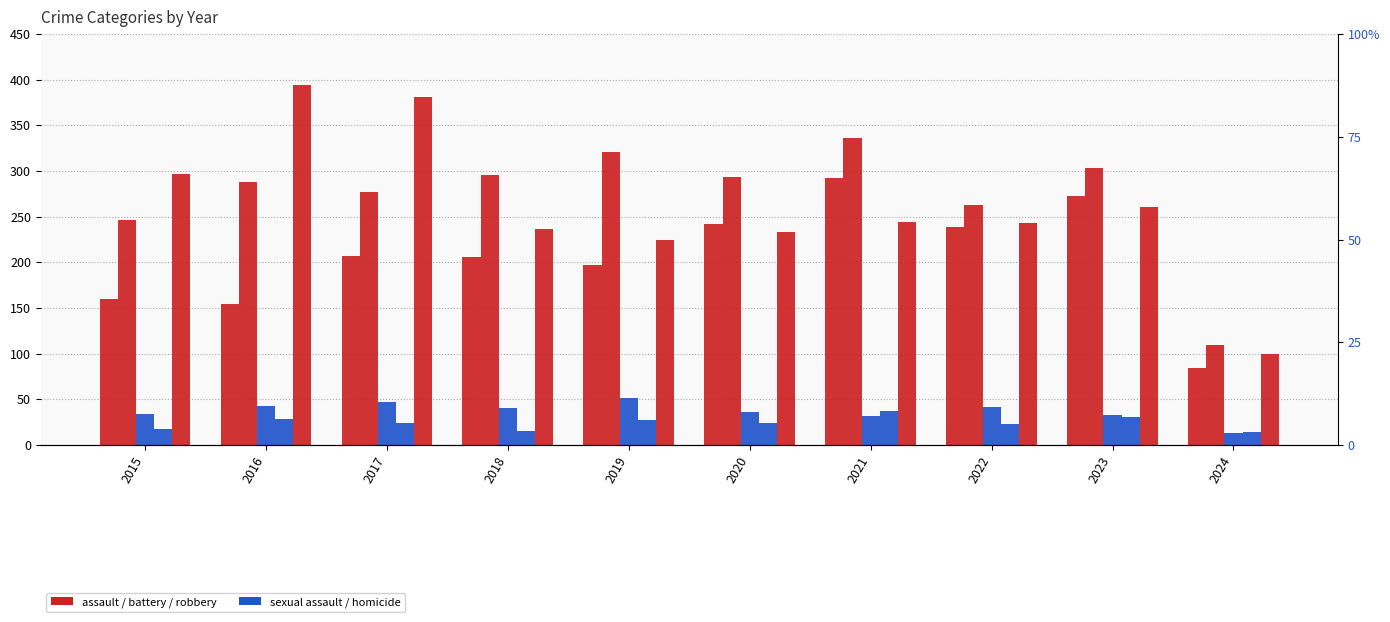

Which series changed the most between 2015 and 2023?

Aggravated Assault